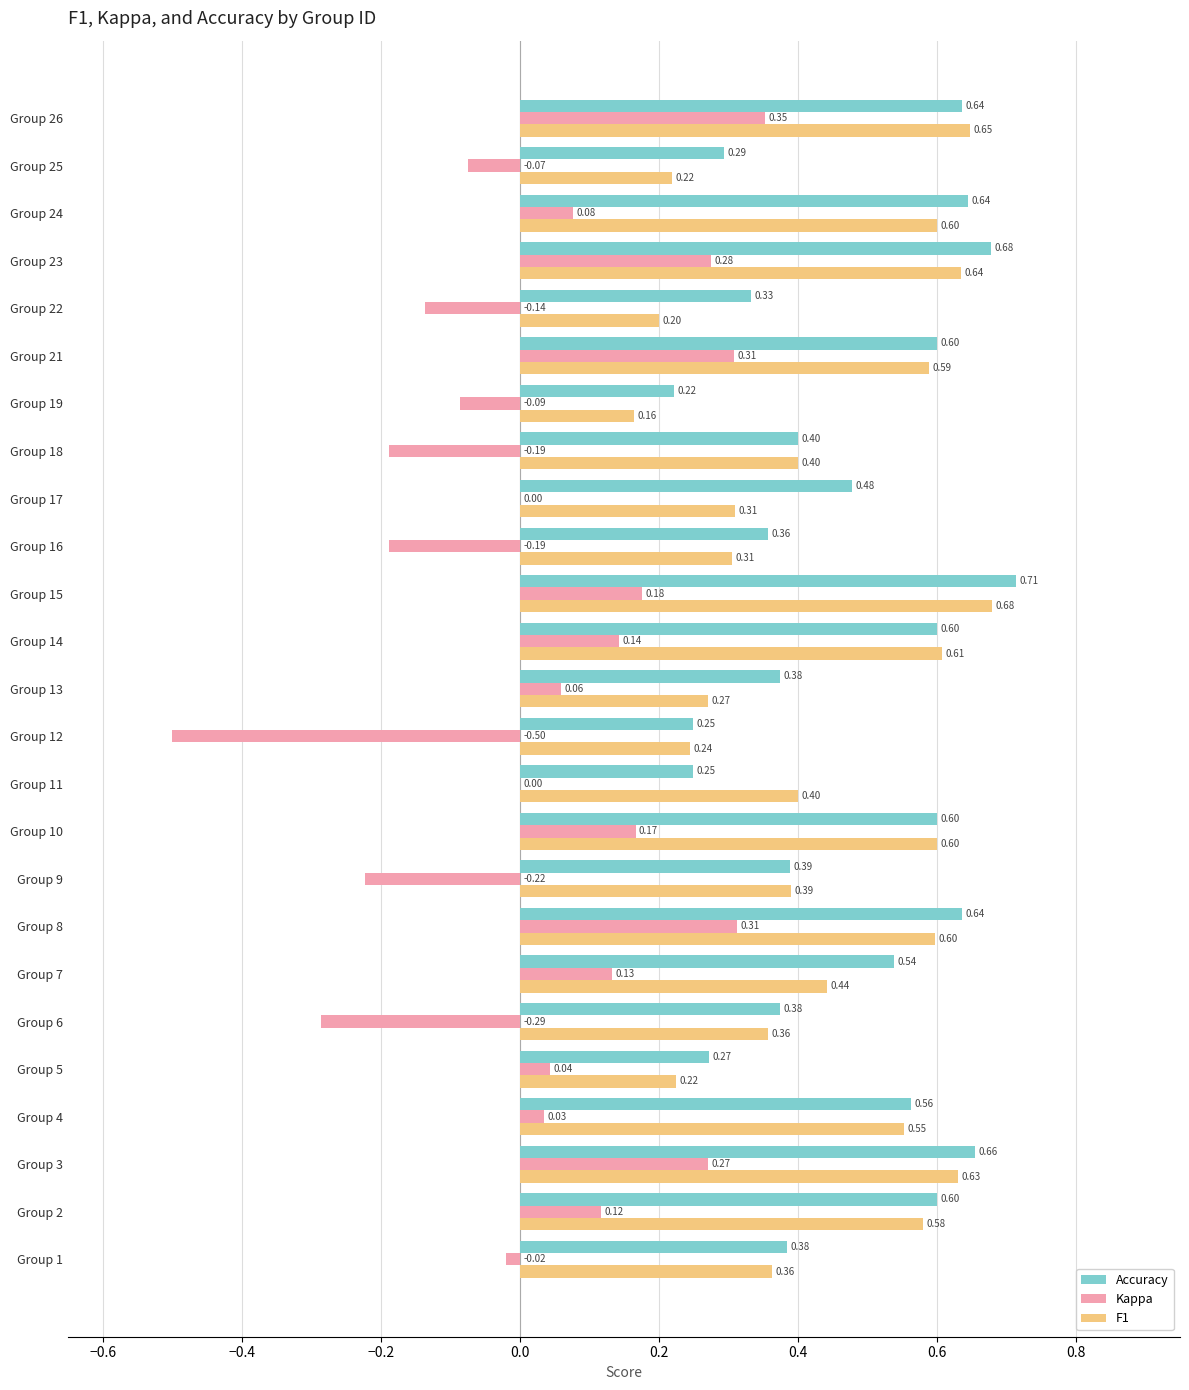

How many Accuracy values are between 0 and 1?

25